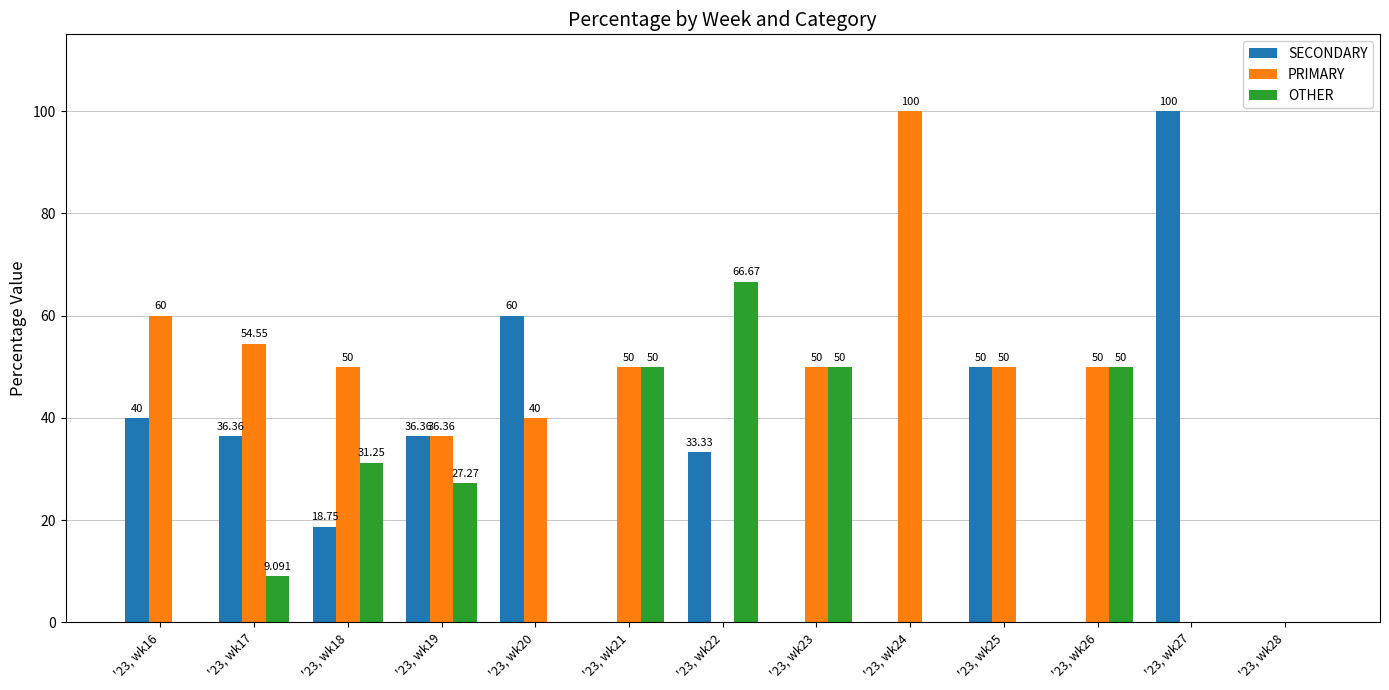

What is the maximum value shown in the chart?

100.0